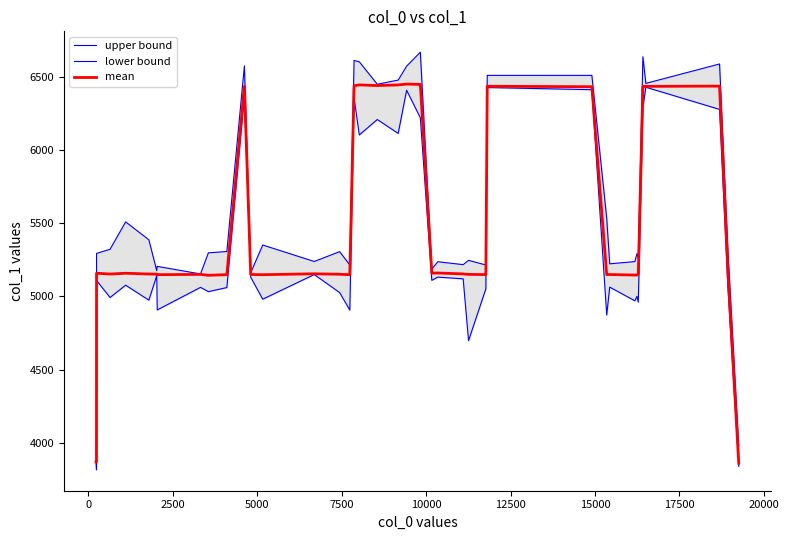

What is the highest value of the mean series?

6451.4